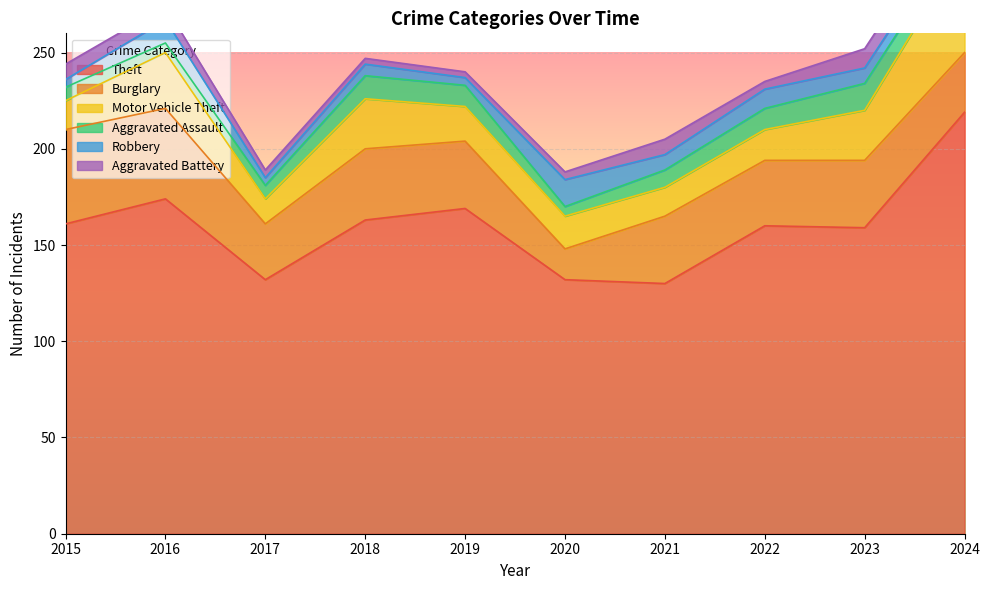

True or false: Theft has a value of 159 at 2023.

True